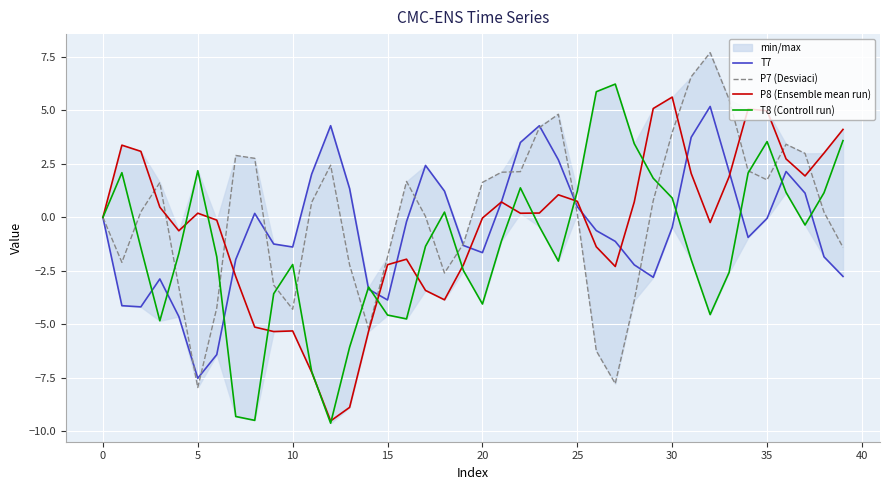

What is the lowest value of the P8 (Ensemble mean run) series?

-9.5